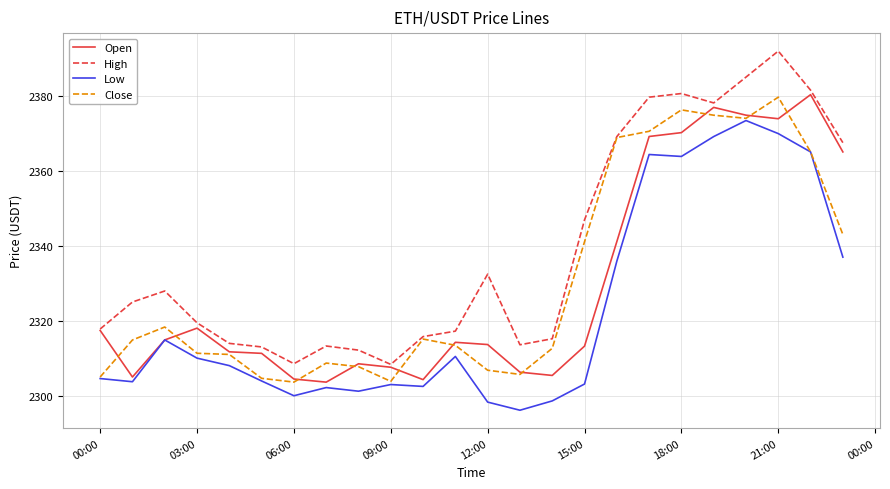

Which series has the largest total across all categories?

High